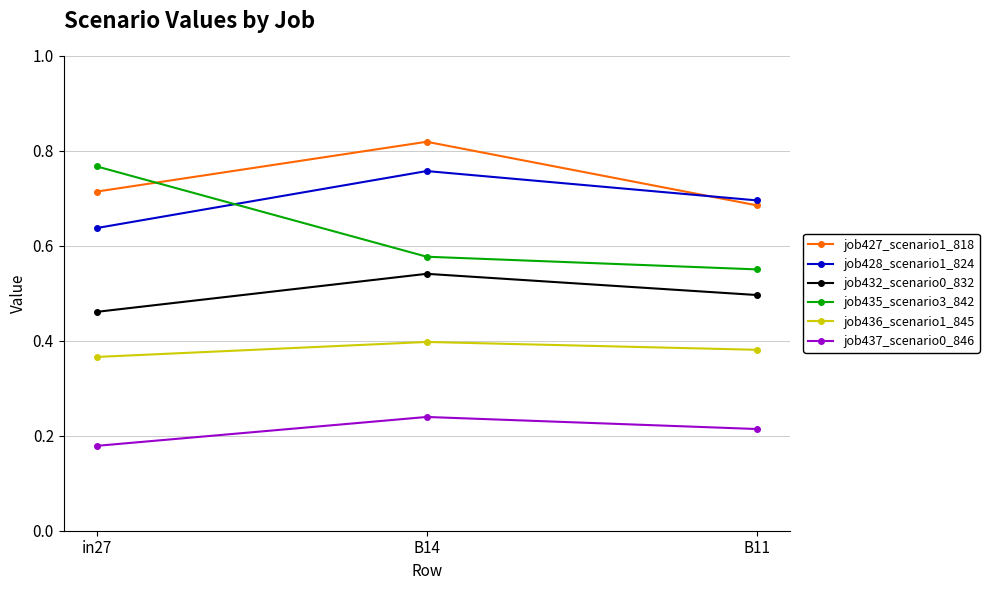

Which series has the largest total across all categories?

job427_scenario1_818